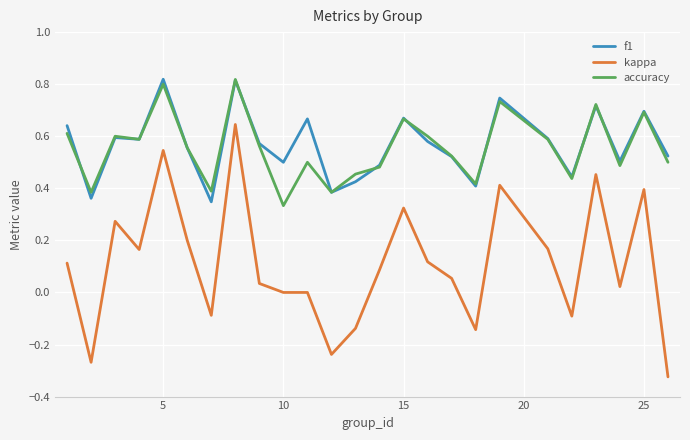

Which series has the widest spread of values?

kappa